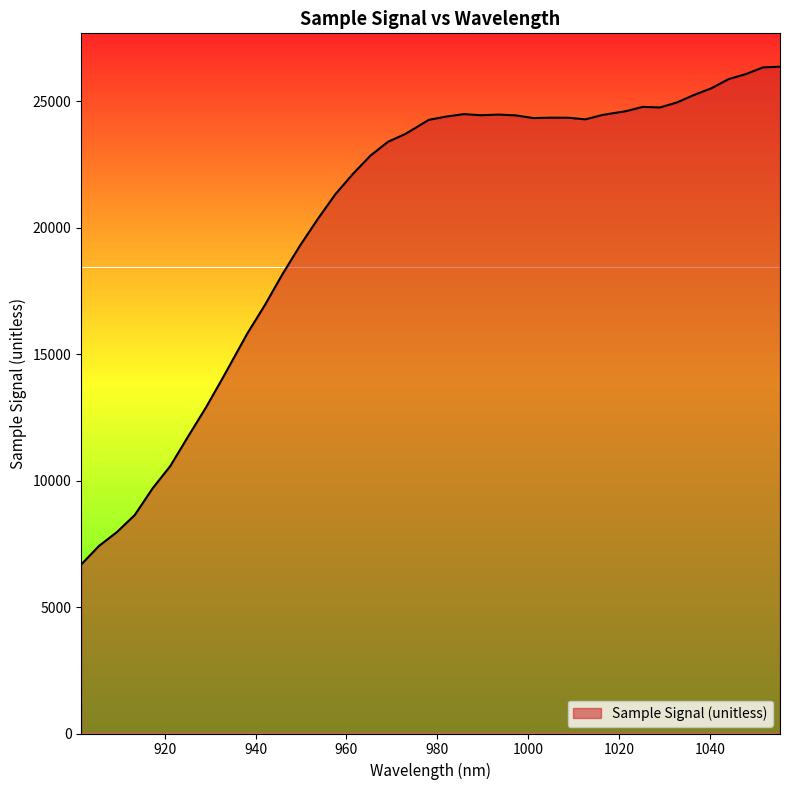

How many lines are shown in the chart?

1